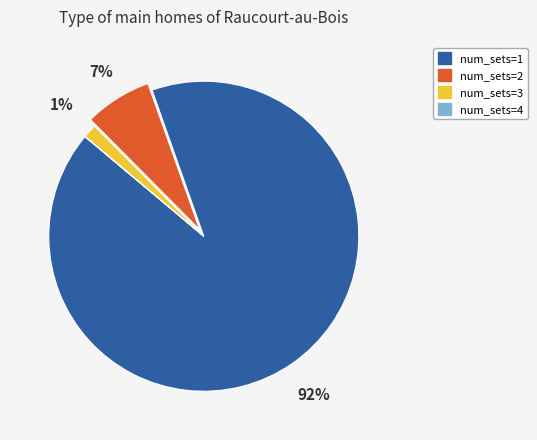

To the nearest percent, what portion does num_sets=2 represent?

7%